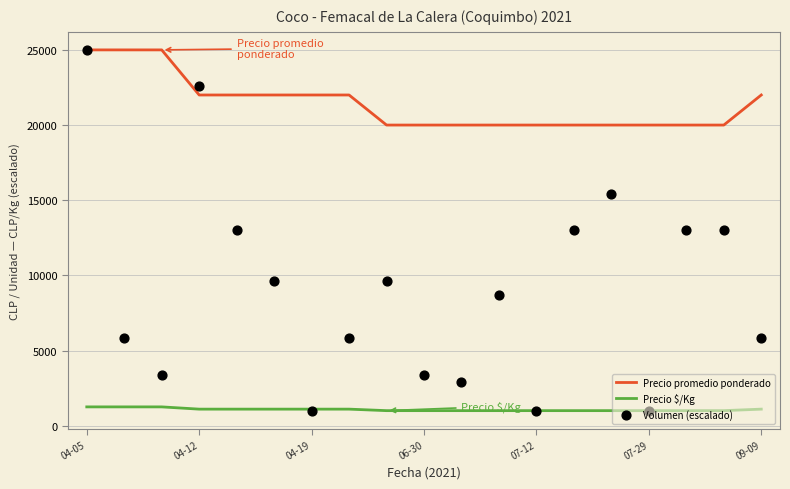

What is the highest value of the Precio $/Kg series?

1250